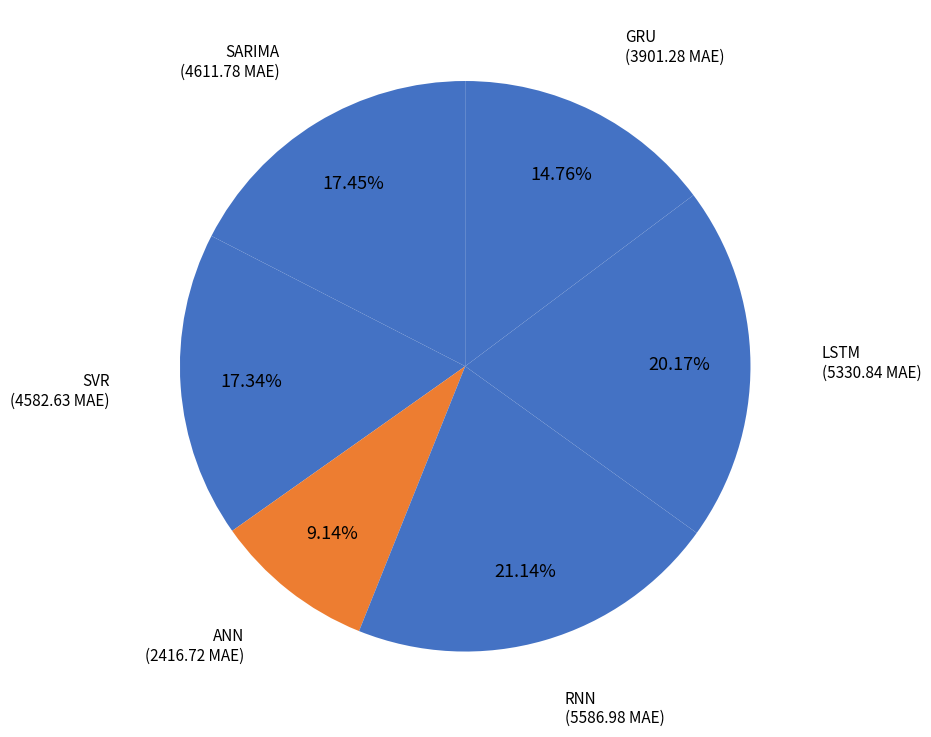

How many segments does this pie chart have?

6